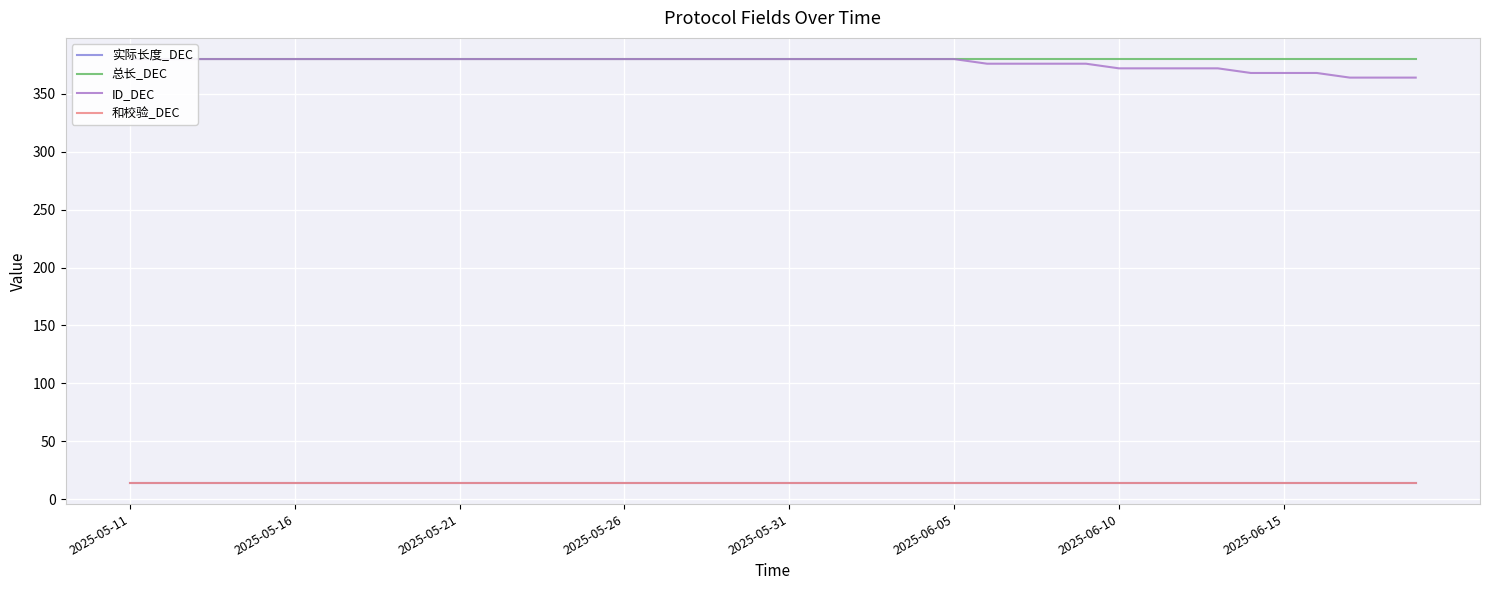

Which series has the largest range (max minus min)?

ID_DEC